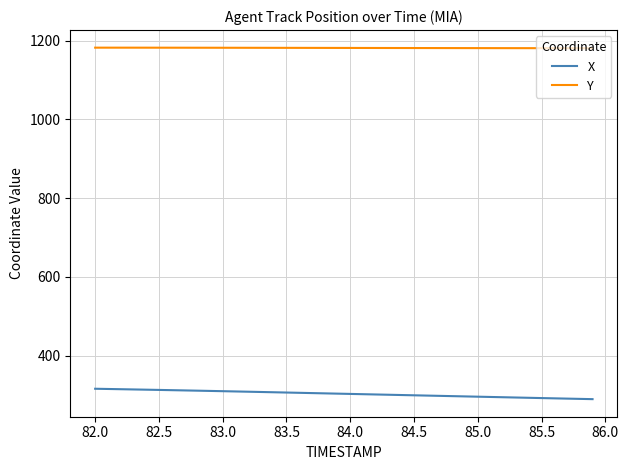

List the series in order of their overall mean, lowest first.

X, Y